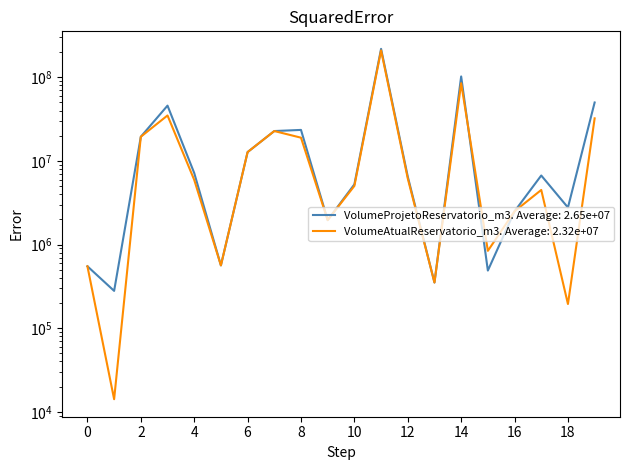

Which series has the largest total across all categories?

VolumeProjetoReservatorio_m3